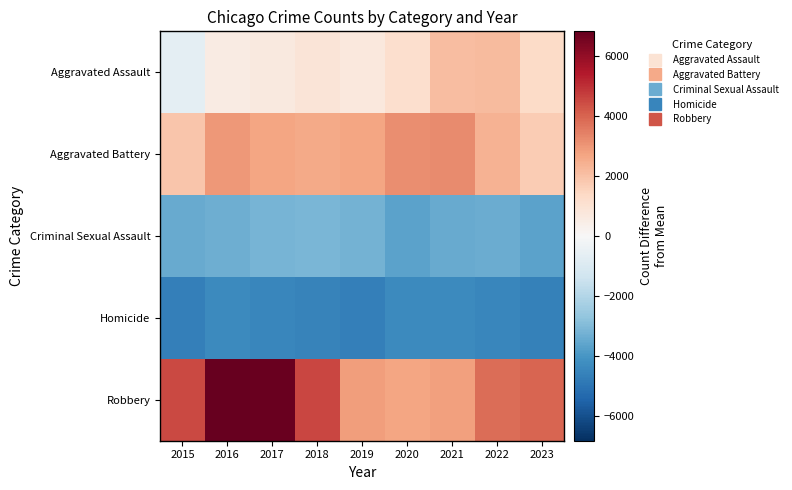

List the series in order of their peak value, highest first.

Robbery, Aggravated Battery, Aggravated Assault, Criminal Sexual Assault, Homicide